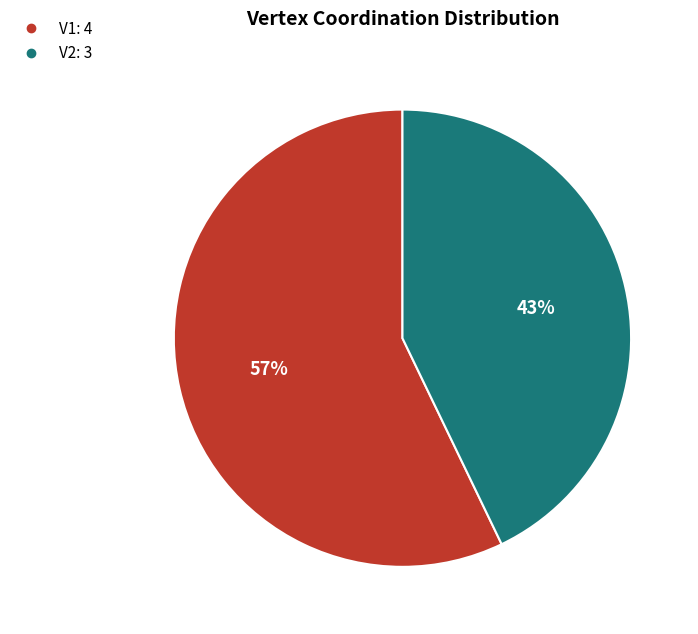

Count the number of slices in the pie.

2